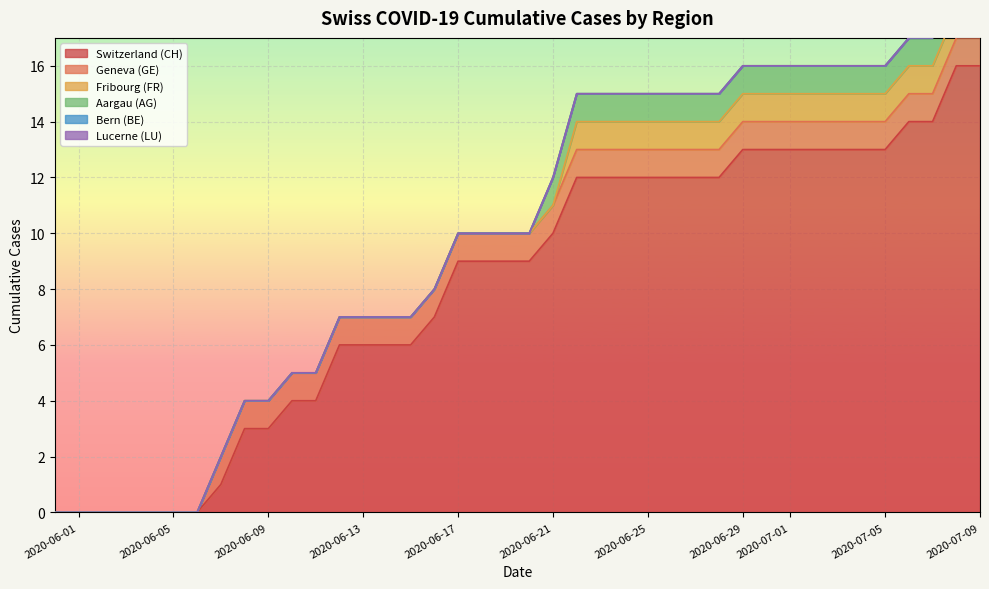

Reading left to right, extract all data points from this chart.

CH: 0=0	1=1	2=3	3=4	4=6	5=9	6=12	7=13	8=14	9=16	10=16
GE: 0=0	1=1	2=1	3=1	4=1	5=1	6=1	7=1	8=1	9=1	10=1
FR: 0=0	1=0	2=0	3=0	4=0	5=0	6=1	7=1	8=1	9=1	10=1
AG: 0=0	1=0	2=0	3=0	4=0	5=0	6=1	7=1	8=1	9=1	10=1
BE: 0=0	1=0	2=0	3=0	4=0	5=0	6=0	7=0	8=0	9=0	10=0
LU: 0=0	1=0	2=0	3=0	4=0	5=0	6=0	7=0	8=0	9=0	10=0